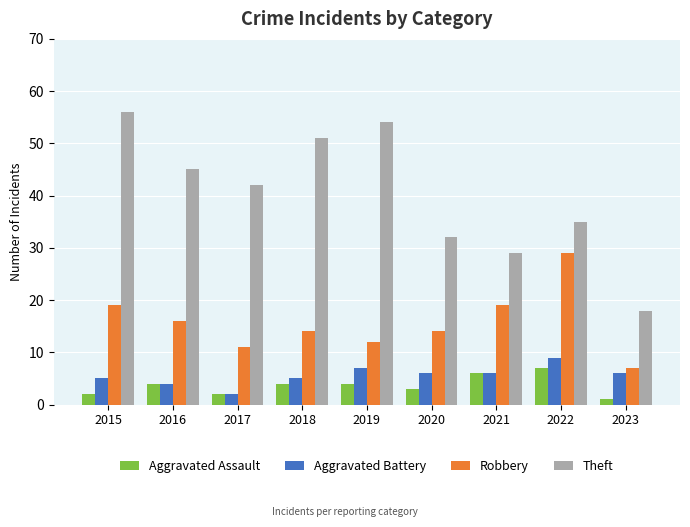

Reading left to right, list all the values displayed in this chart.

Aggravated Assault: 2015=2	2016=4	2017=2	2018=4	2019=4	2020=3	2021=6	2022=7	2023=1
Aggravated Battery: 2015=5	2016=4	2017=2	2018=5	2019=7	2020=6	2021=6	2022=9	2023=6
Robbery: 2015=19	2016=16	2017=11	2018=14	2019=12	2020=14	2021=19	2022=29	2023=7
Theft: 2015=56	2016=45	2017=42	2018=51	2019=54	2020=32	2021=29	2022=35	2023=18